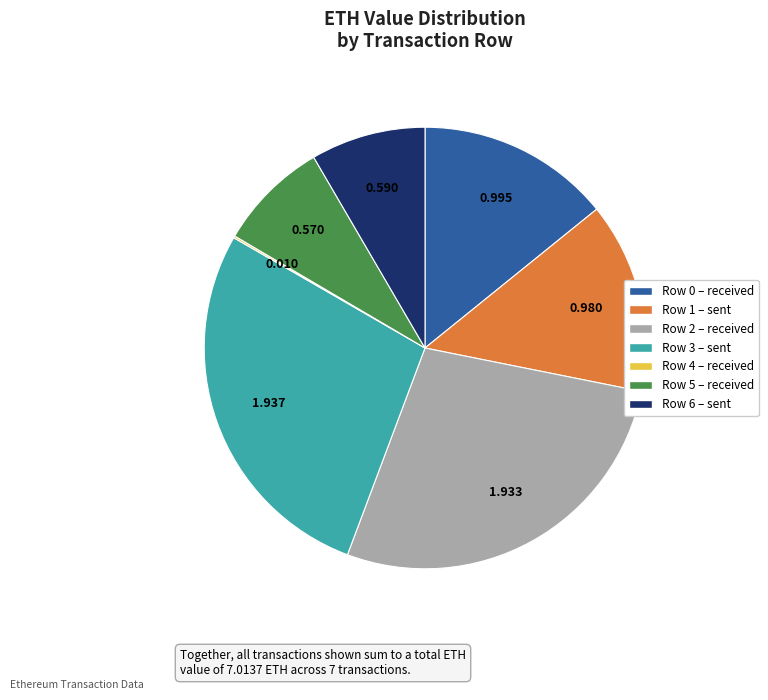

Do Row 0 – received and Row 2 – received together represent more than half of the pie?

No